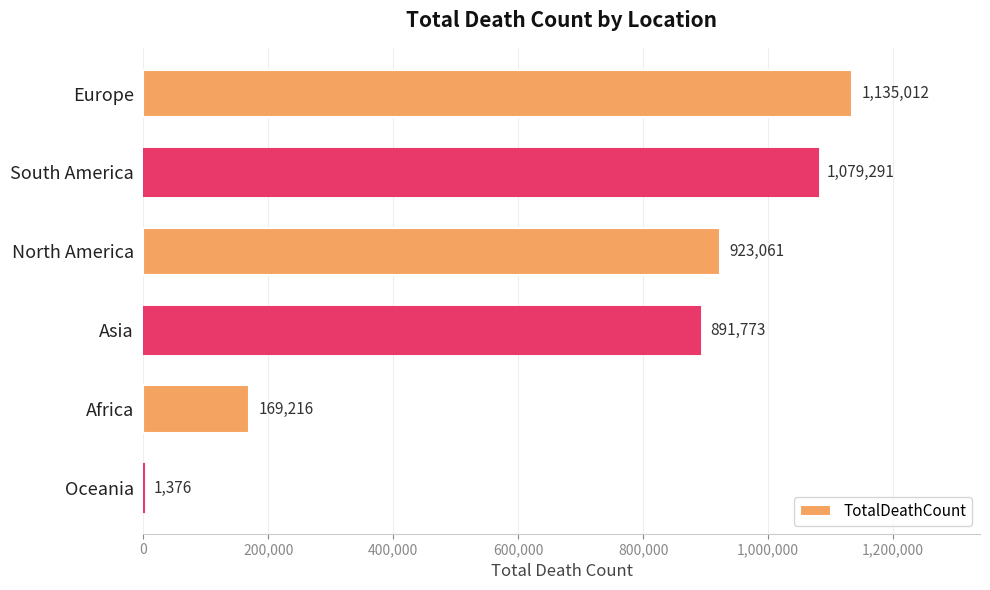

The chart shows a value of 1376 at Oceania. True or false?

True